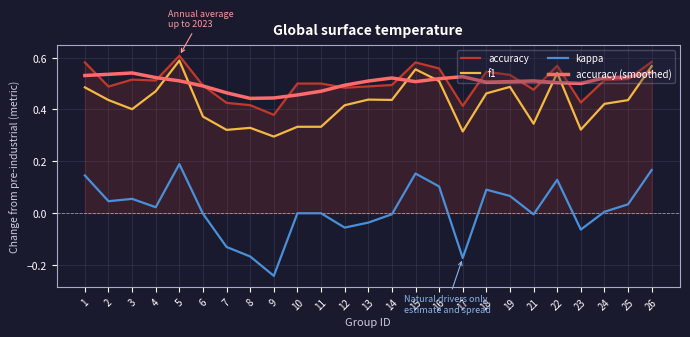

Which series changed the most between 16 and 19?

kappa